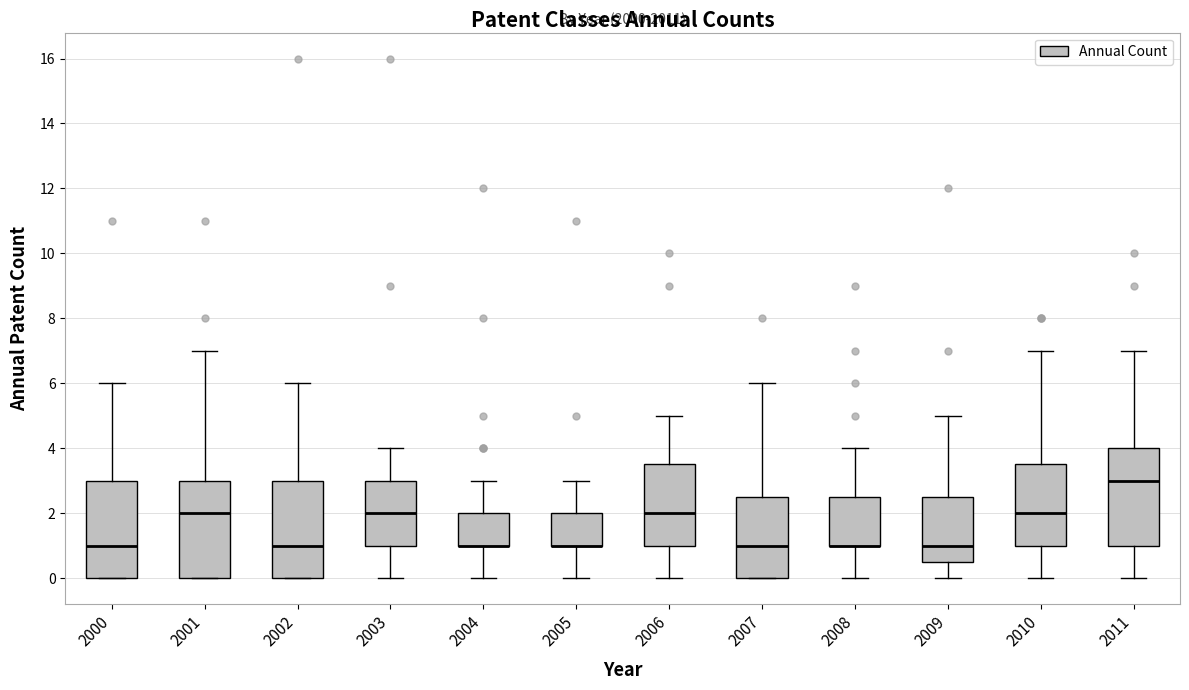

Where does the lower whisker of the box at x = 2010 end on the y-axis? The values are not printed on the chart, so give them approximately, as read against the axis.

0.0